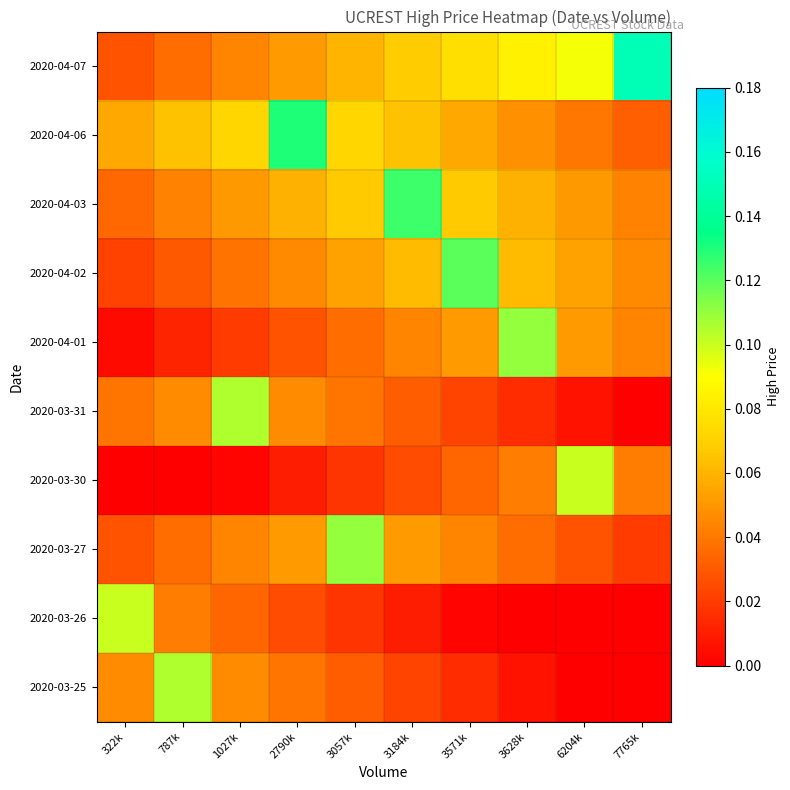

At which category does the chart reach its peak across all series?

7765k